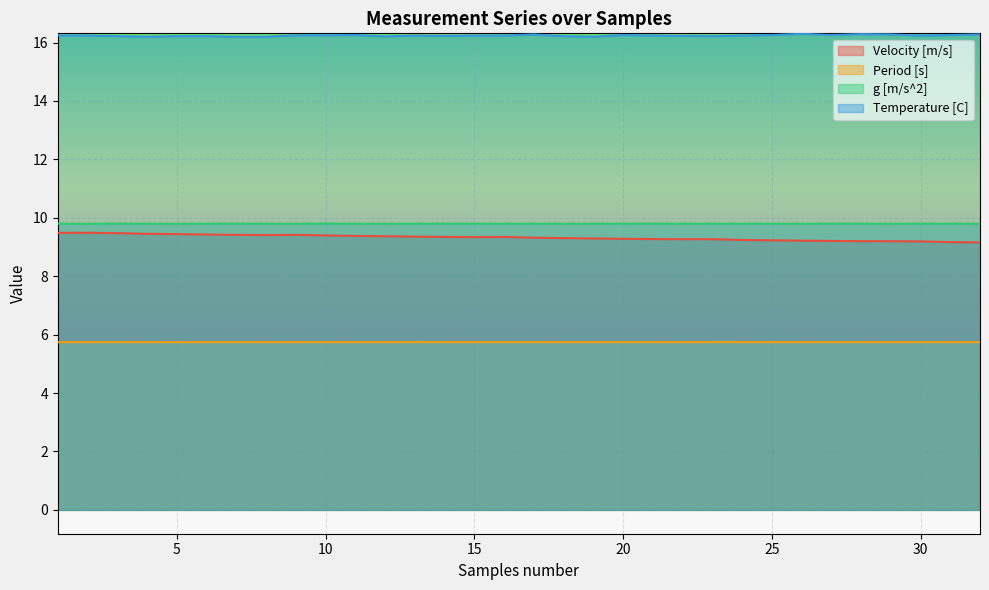

True or false: g [m/s^2] and Period [s] intersect in this chart.

False